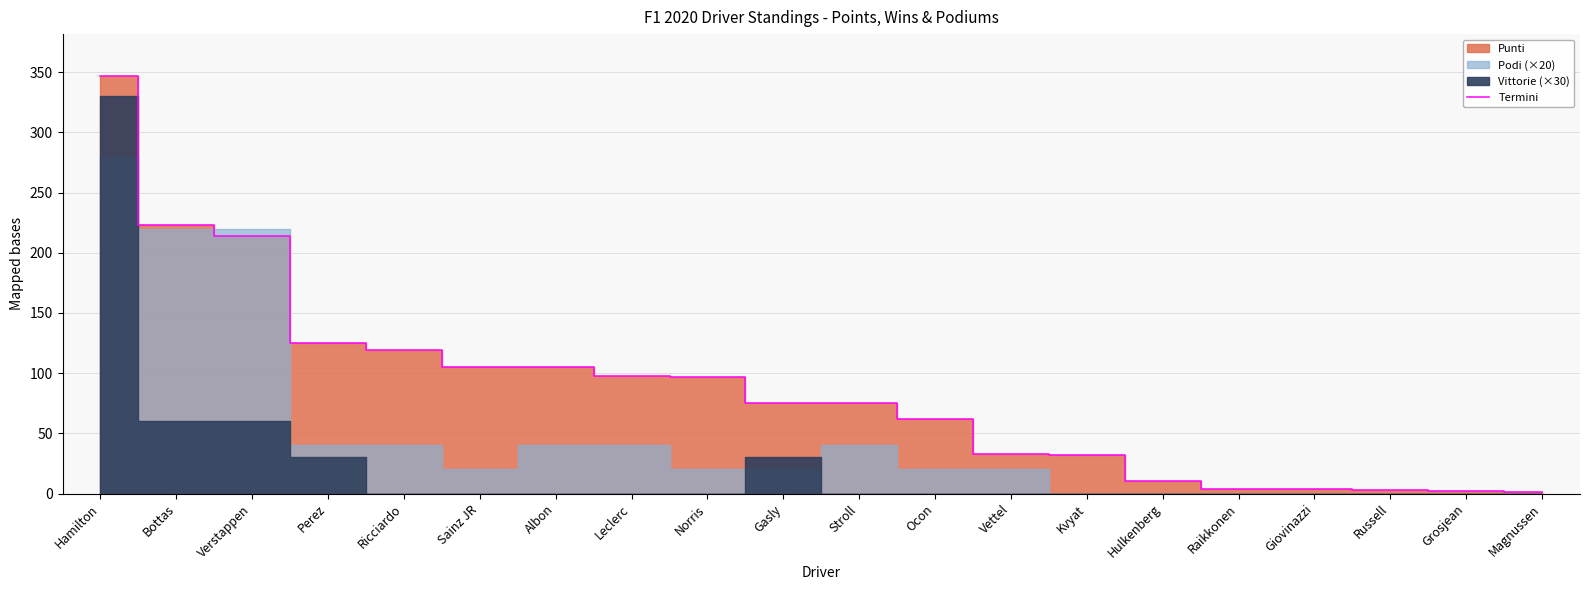

Reading right to left, extract all data points from this chart.

Magnussen=1	Grosjean=2	Russell=3	Giovinazzi=4	Raikkonen=4	Hulkenberg=10	Kvyat=32	Vettel=33	Ocon=62	Stroll=75	Gasly=75	Norris=97	Leclerc=98	Albon=105	Sainz JR=105	Ricciardo=119	Perez=125	Verstappen=214	Bottas=223	Hamilton=347